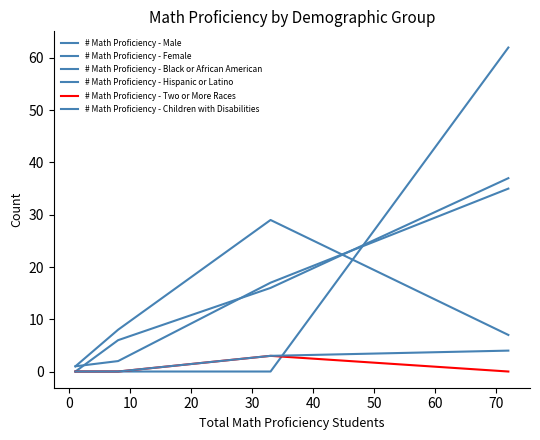

Does the chart display data point markers on the line(s)?

No